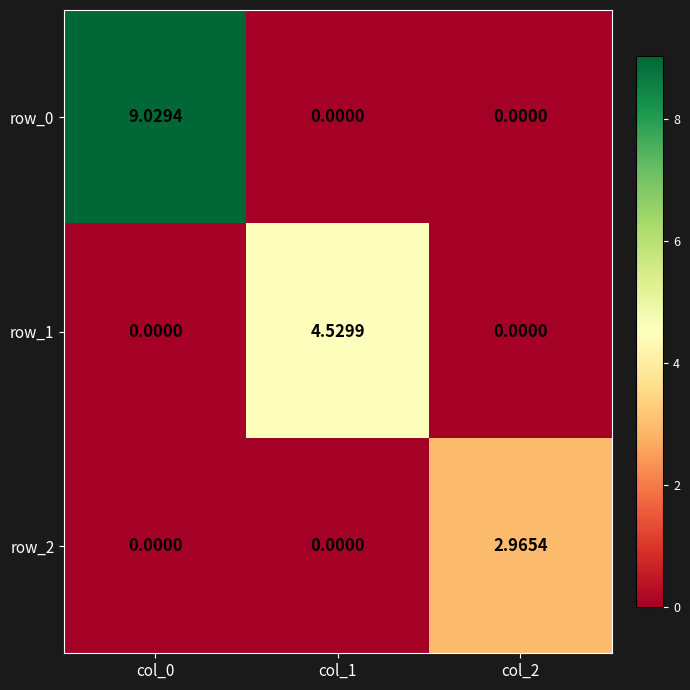

What is the average value of the row_2 series?

1.0